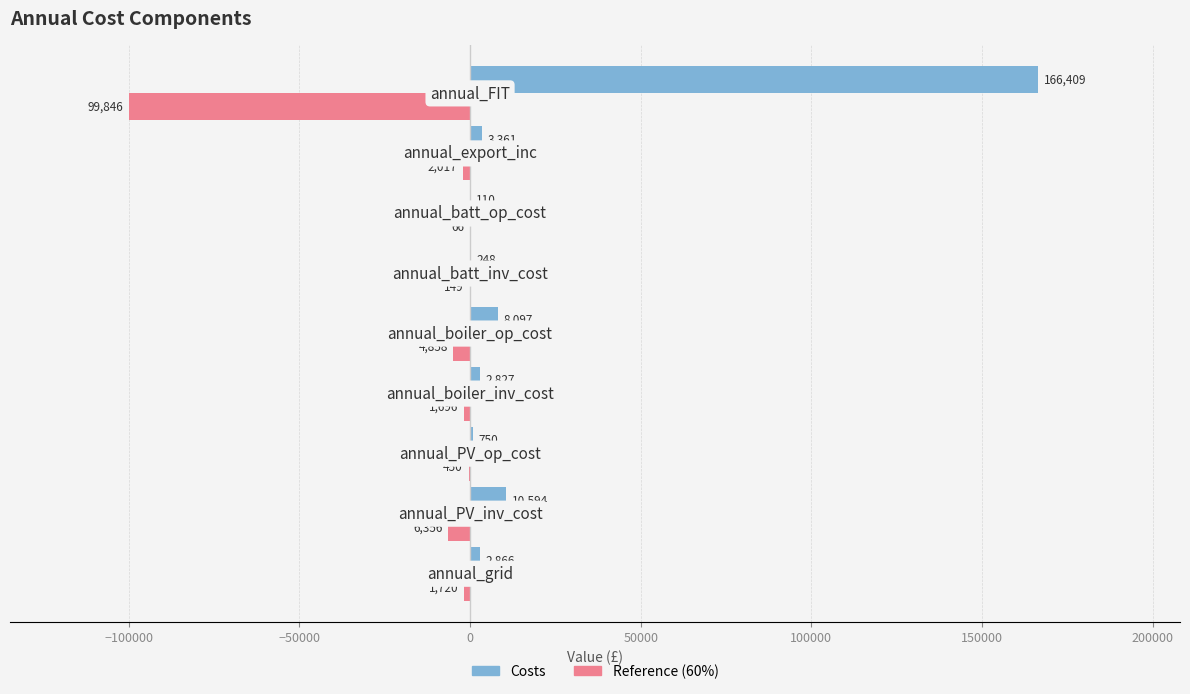

Reading left to right, transcribe all the data shown in this chart.

Costs: 2865.9	10594.0	750.0	2826.7	8097.0	248.2	110.0	3361.2	166409.4
Reference: -1719.6	-6356.4	-450.0	-1696.0	-4858.2	-148.9	-66.0	-2016.7	-99845.7